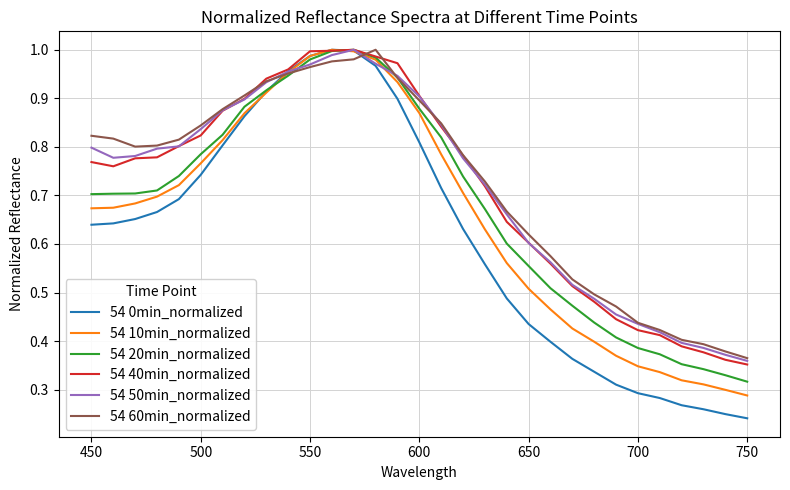

Which series has the widest spread of values?

54 0min_normalized